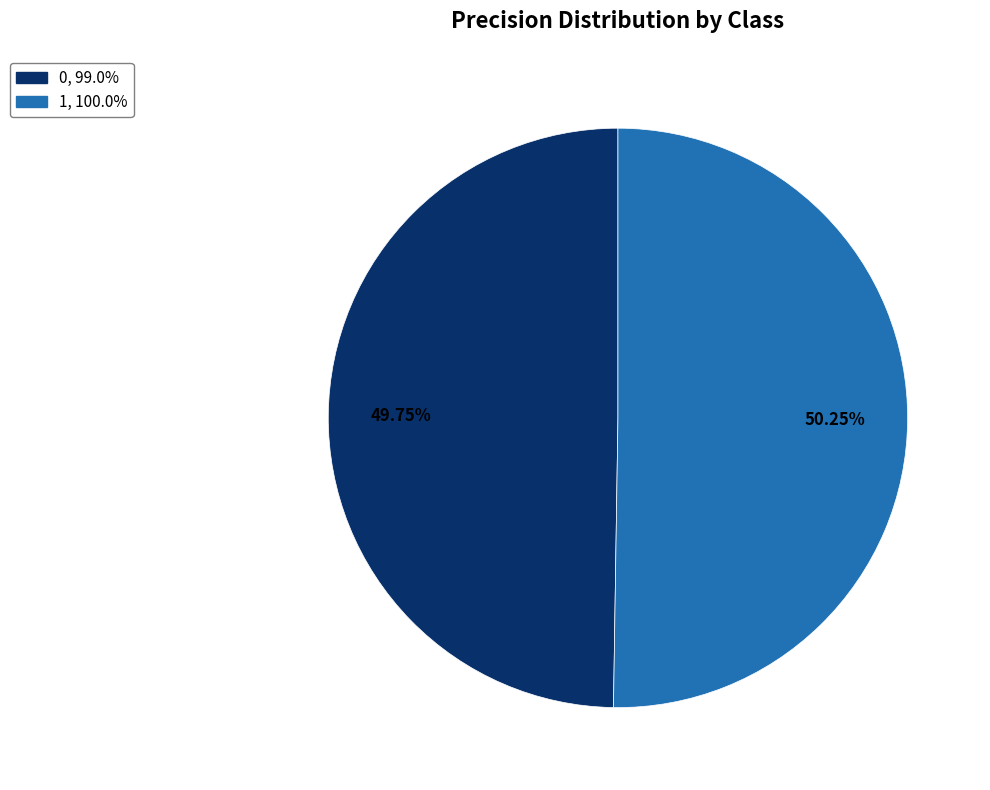

Do 0 and 1 together represent more than half of the pie?

Yes